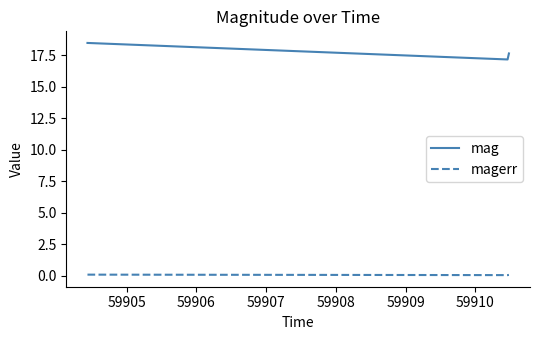

Which series has the largest total across all categories?

mag